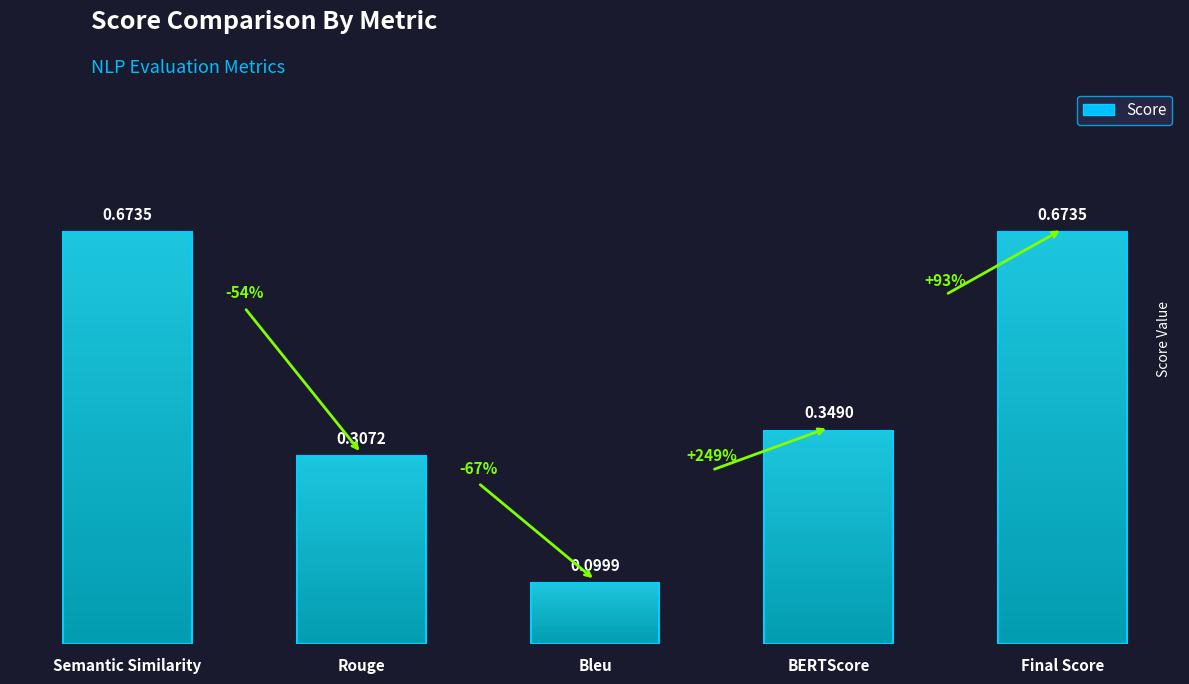

The value at Rouge is 0.3. True or false?

True